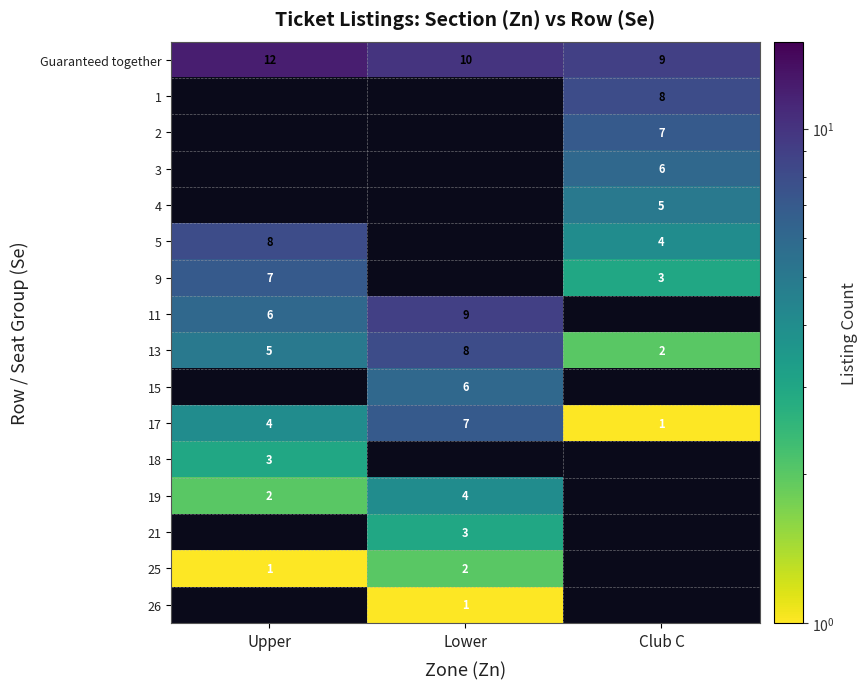

Where is 17 nearest to the value 4?

Upper